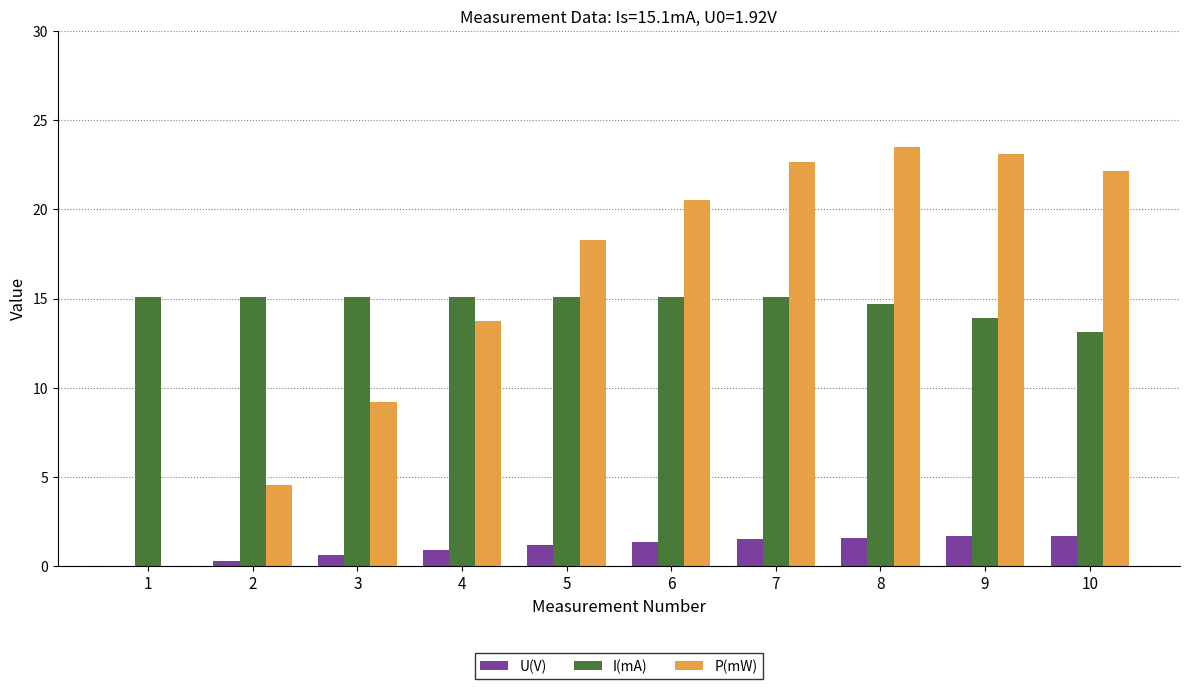

Is the value of U(V) at 10 greater than the value of I(mA) at 9?

No